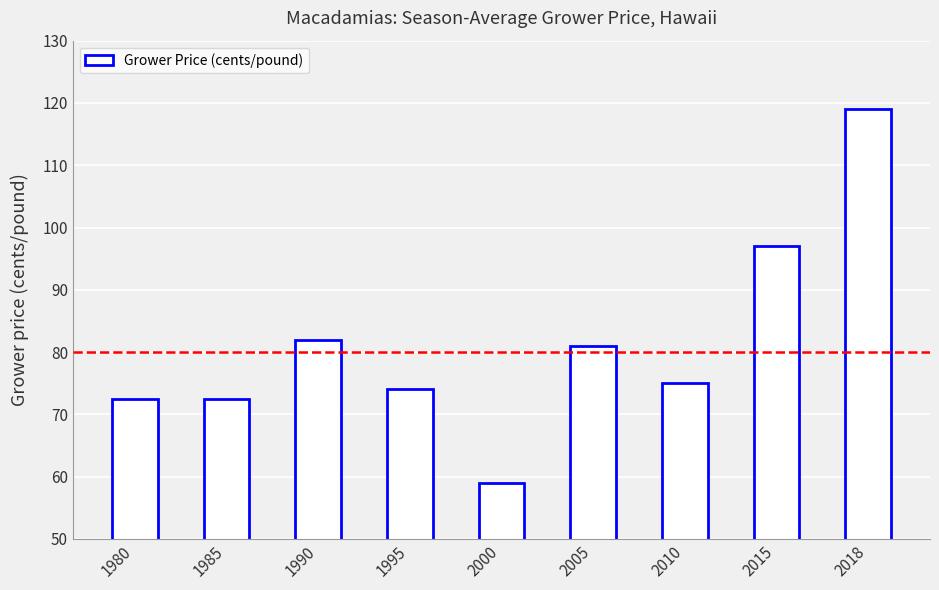

What is the ratio of the value at 2000 to the value at 1995?

0.8